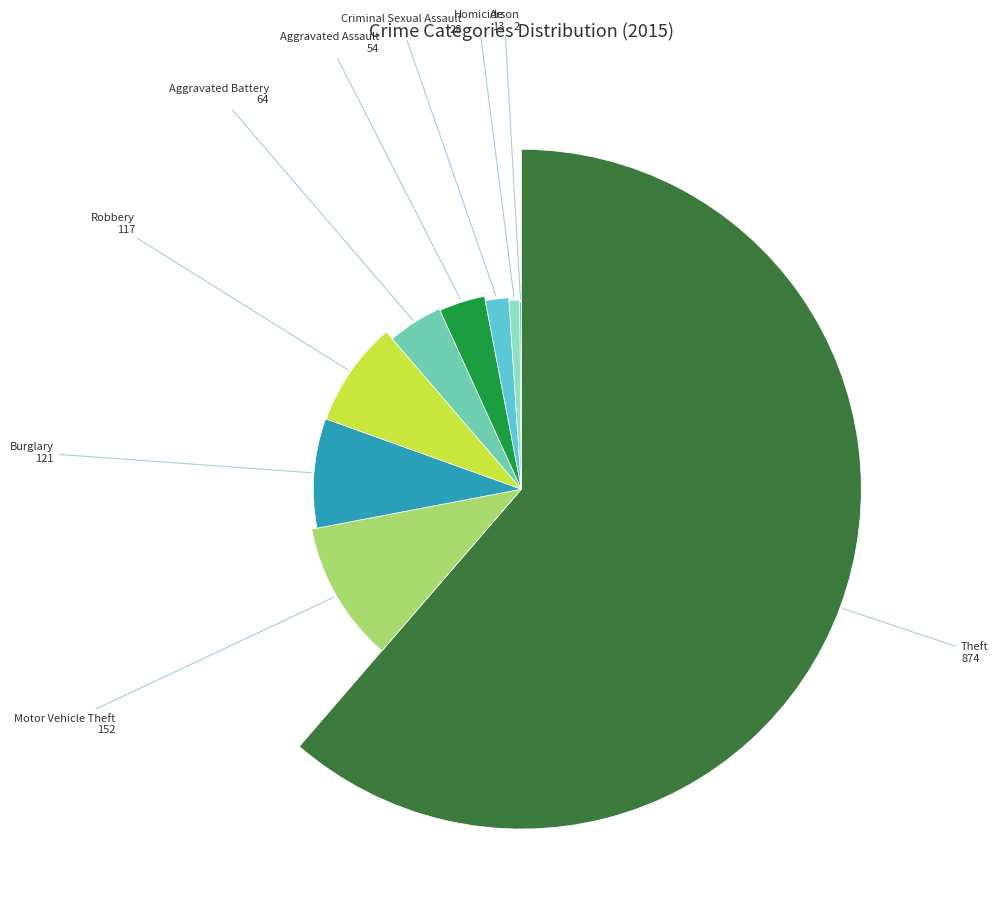

How many segments does this pie chart have?

9